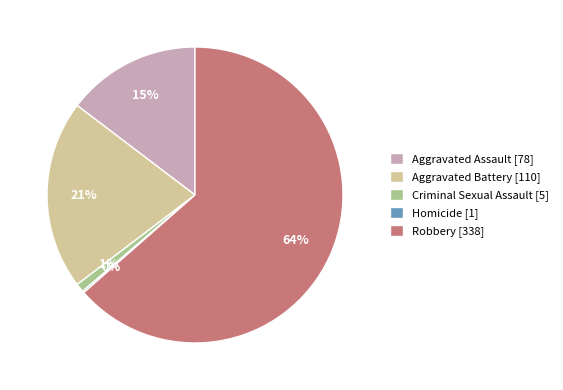

True or false: Aggravated Assault [78] accounts for 26% of the total.

False